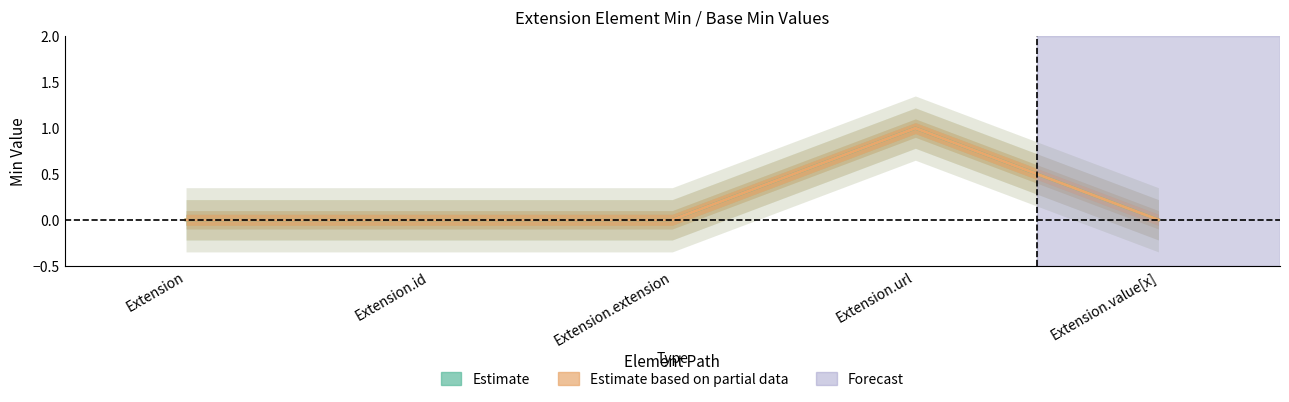

What is the total value across all series at Extension.url?

2